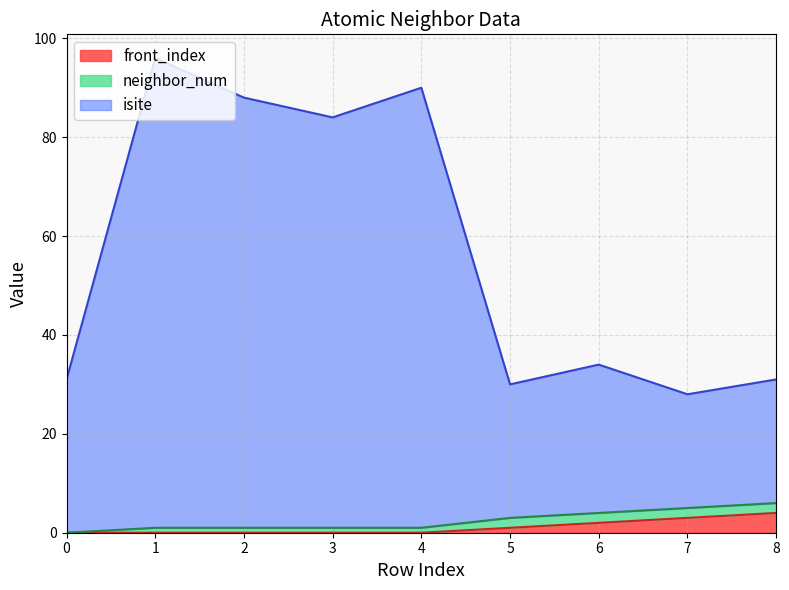

The value of front_index at 6 is 2. True or false?

True